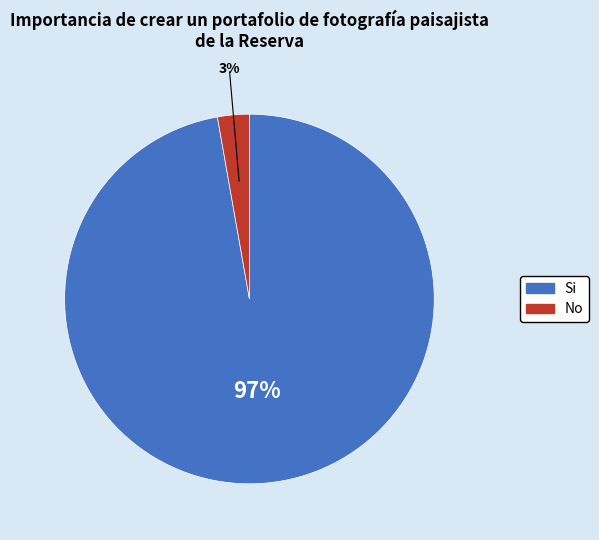

How many slices are in this pie chart?

2